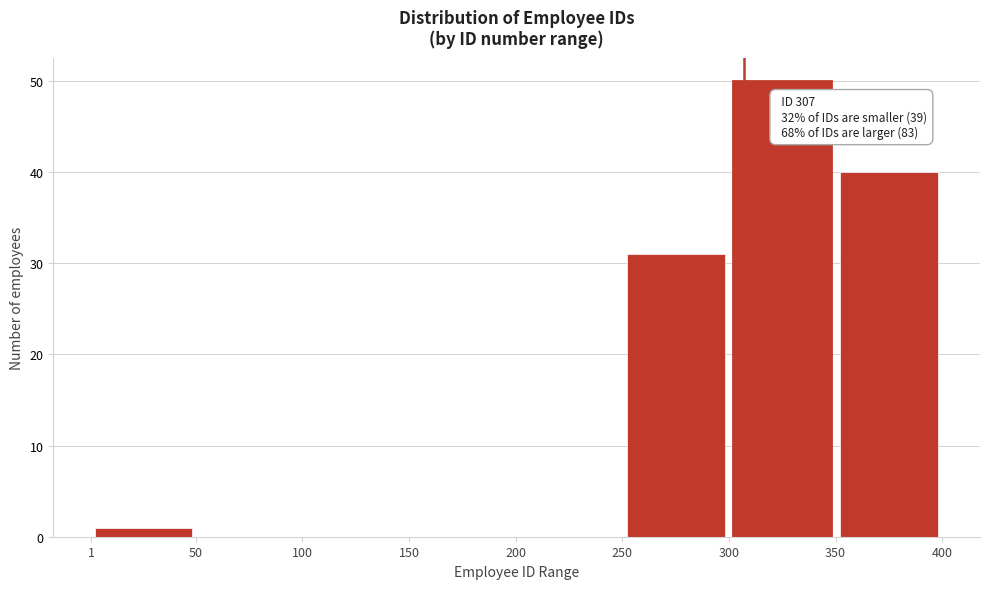

Which range on the x-axis has the tallest bar?

300 to 350